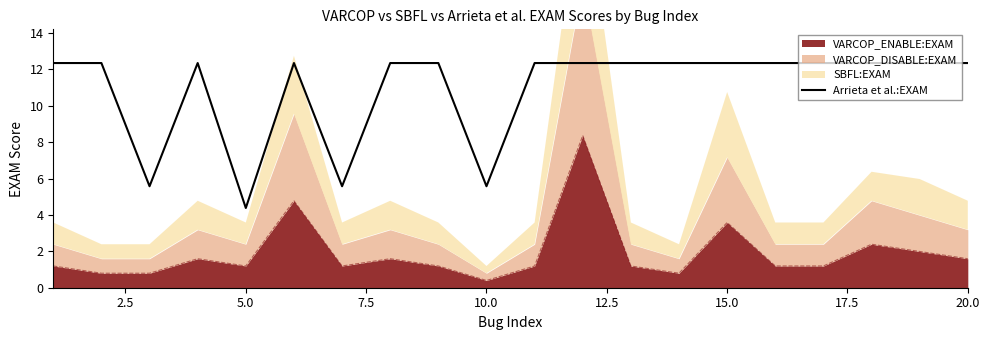

Does the chart display data point markers on the line(s)?

No